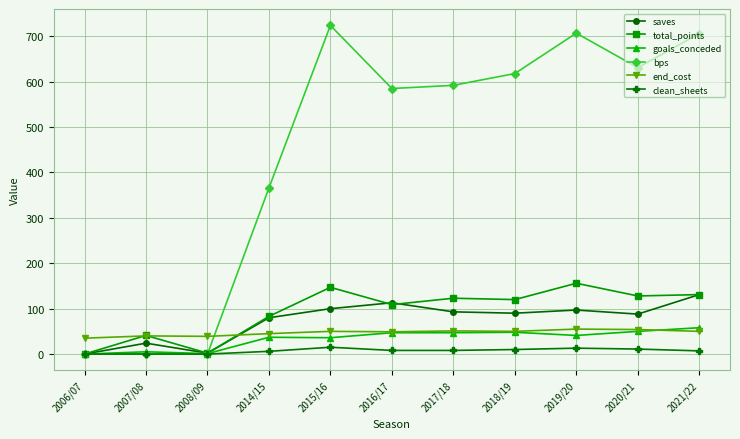

What is the total value across all series at 2021/22?

1083